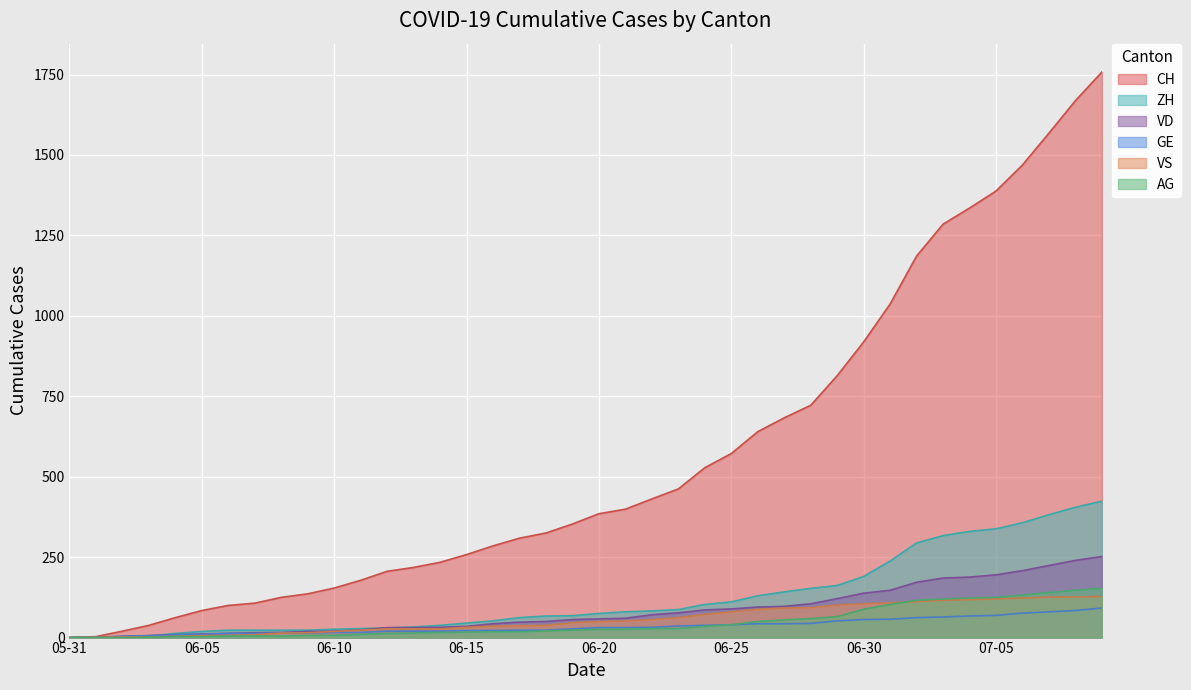

How many lines are shown in the chart?

6